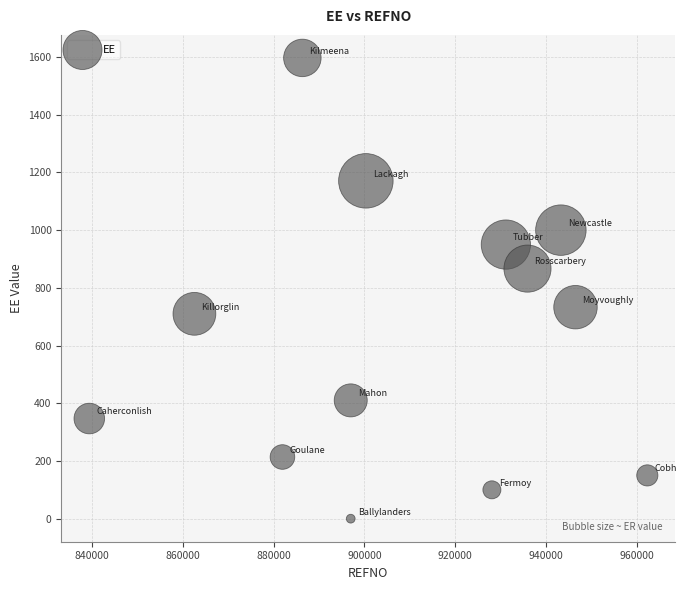

What is the range of X values (max minus min)?

122910.0